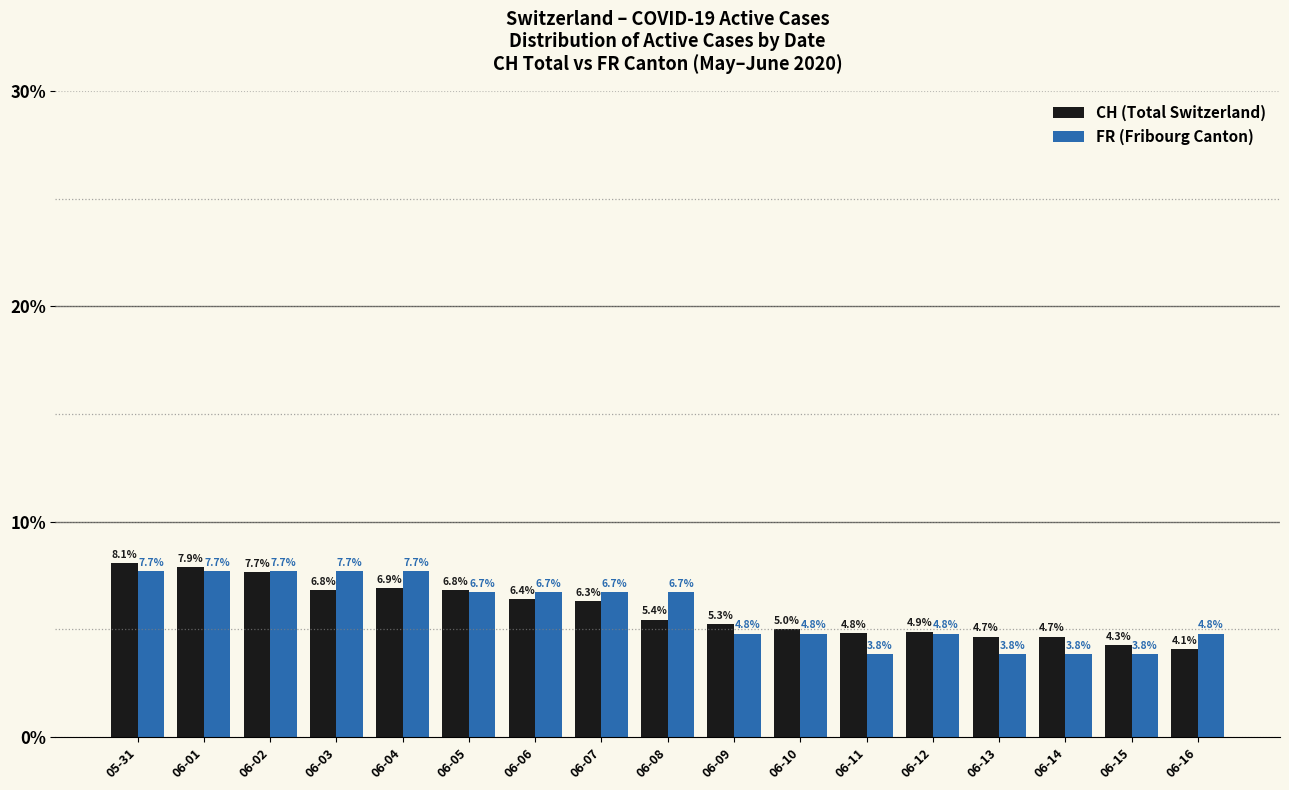

What position from the right is 06-16?

1